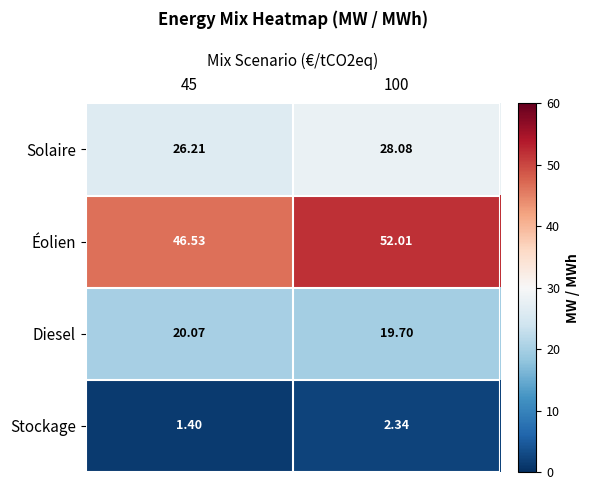

List the series in order of their overall mean, highest first.

Éolien, Solaire, Diesel, Stockage